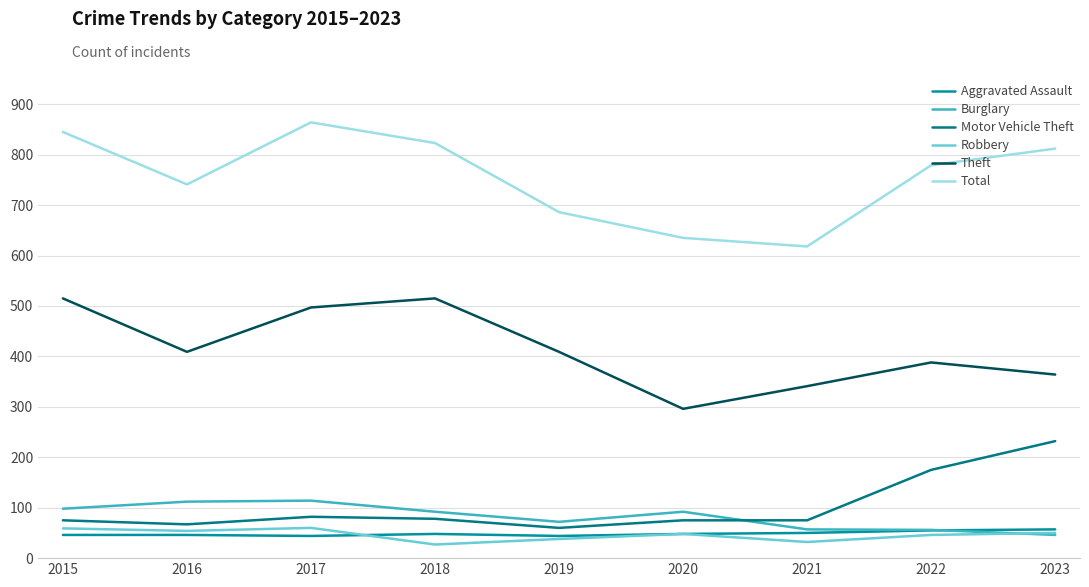

How many lines are shown in the chart?

6